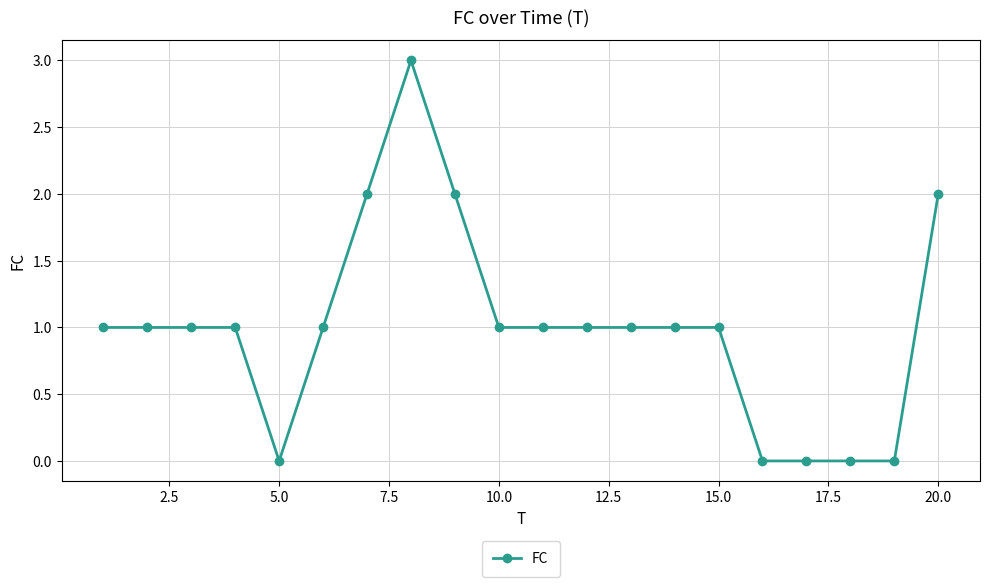

What is the value of the 8th point from the left?

3